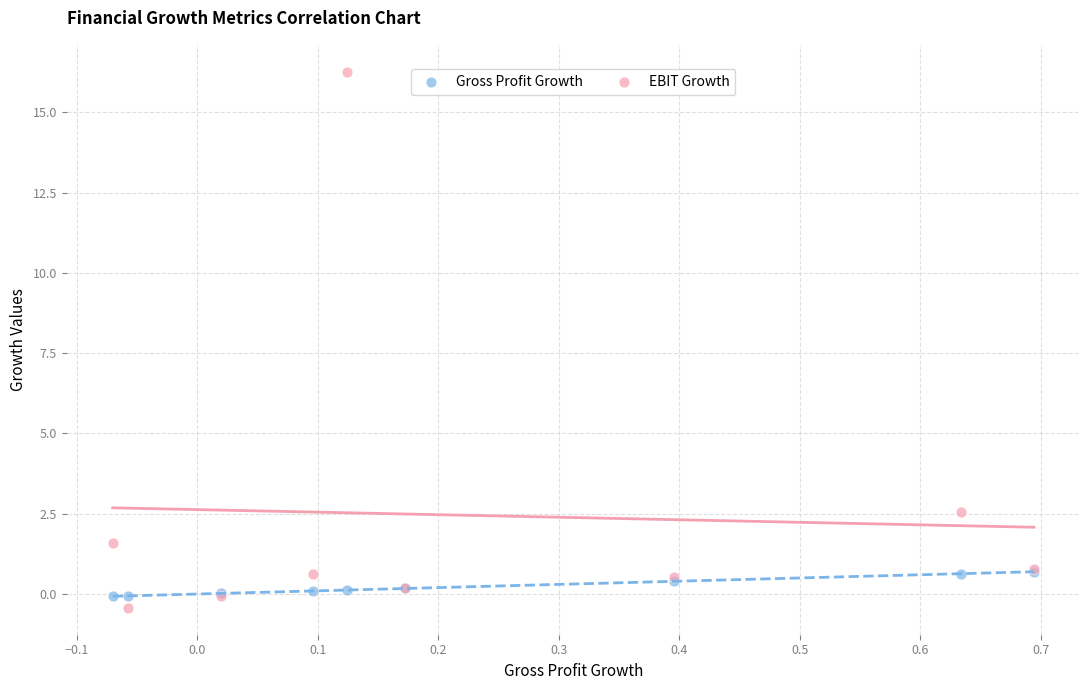

Across all series, what Y value is closest to 7?

2.5